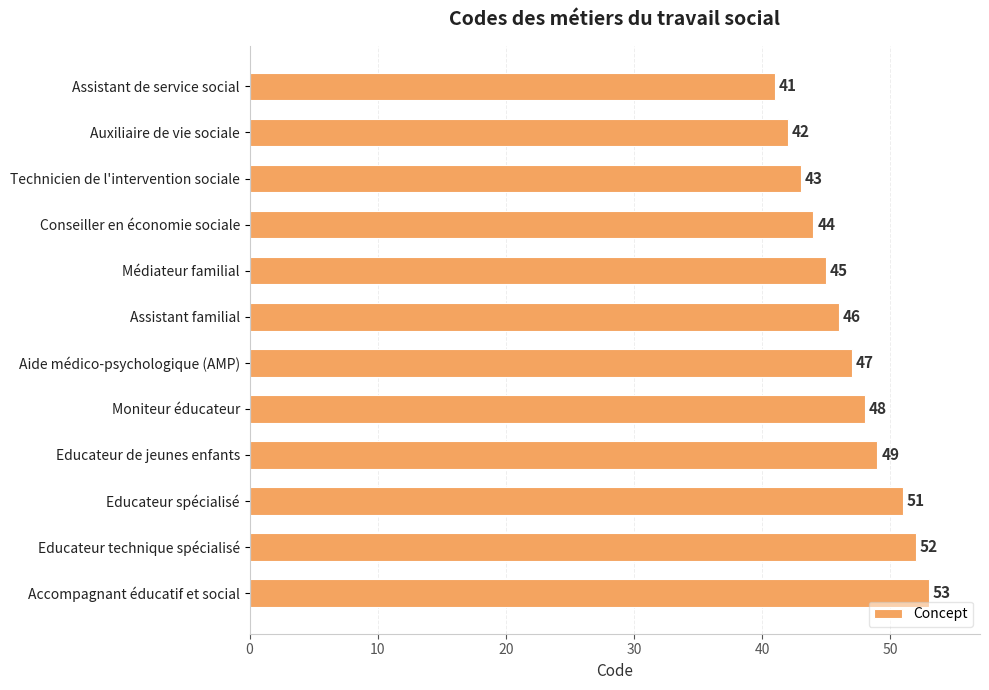

Approximately how many times larger is the value at Conseiller en économie sociale compared to Médiateur familial?

1.0